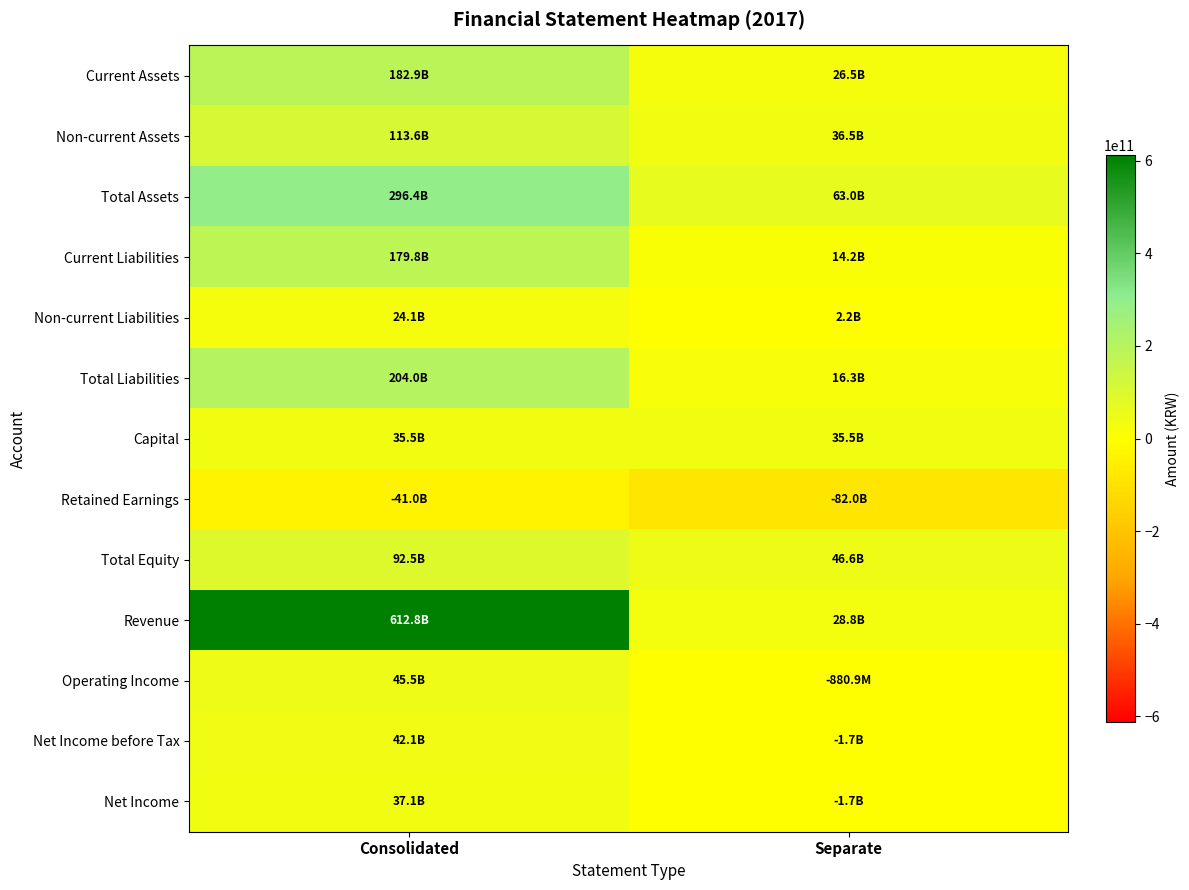

Which series has the largest total across all categories?

Revenue